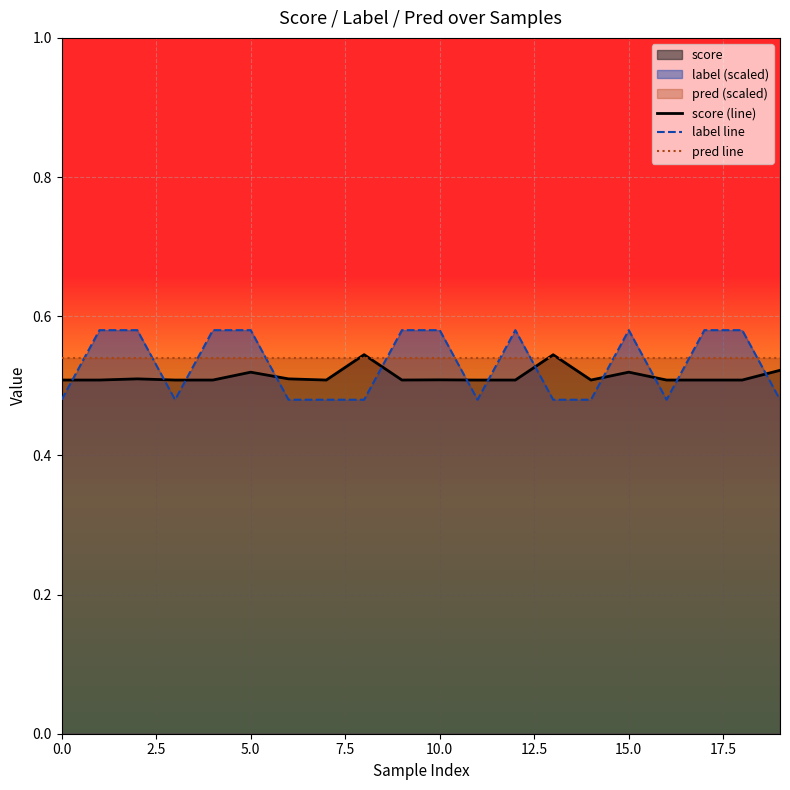

True or false: label line and score (line) cross at least once.

True